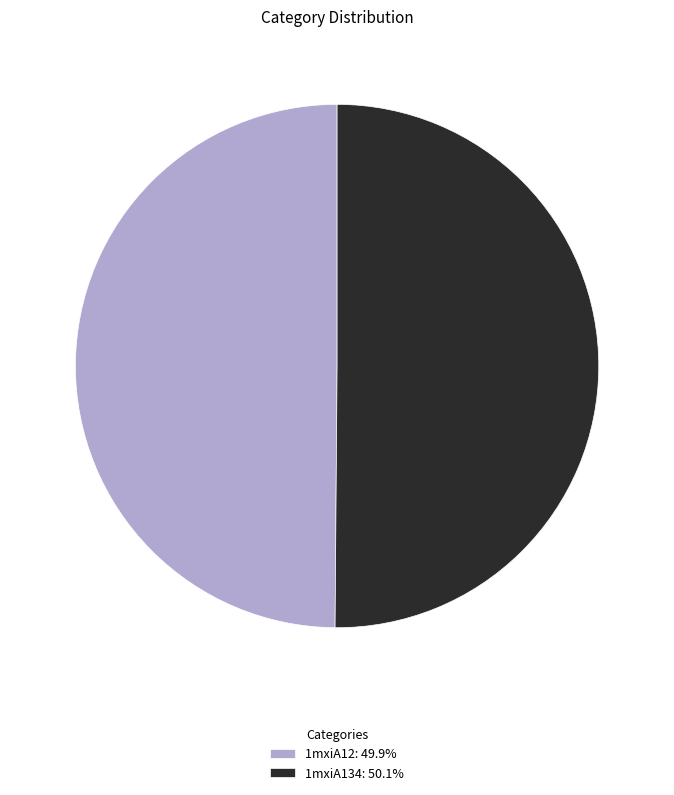

Is the sum of 1mxiA134: 50.1% and 1mxiA12: 49.9% greater than half?

Yes